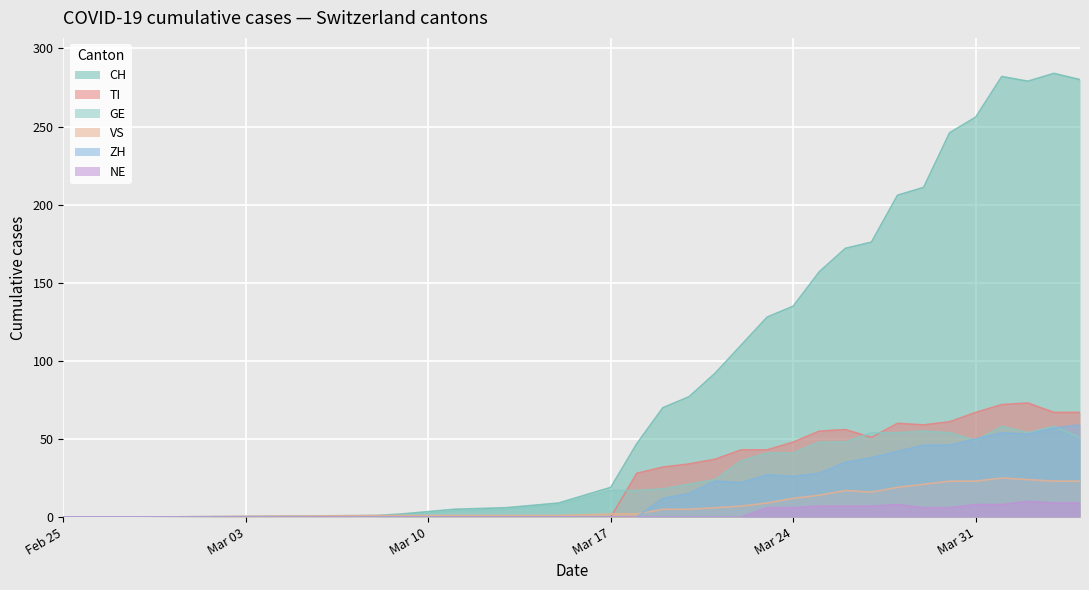

What is the average value of the NE series?

4